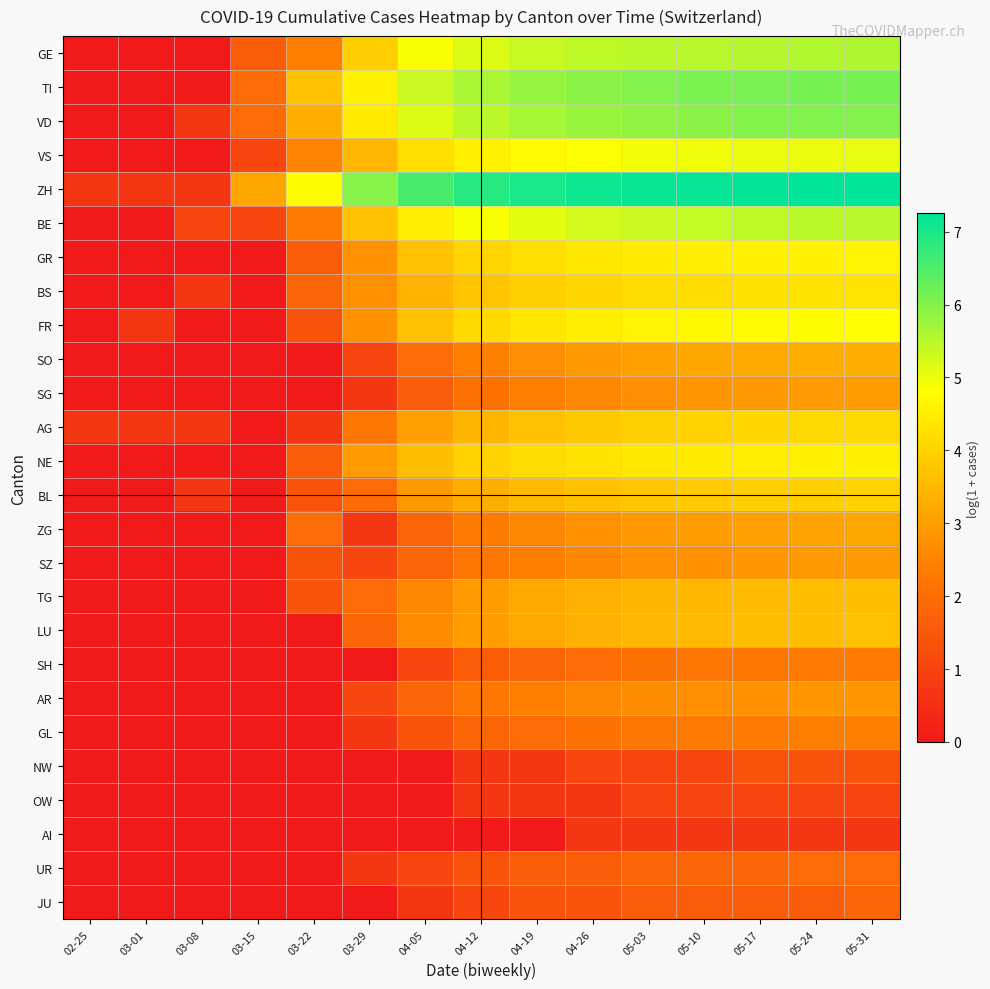

Which category has the highest value across all series?

05-31